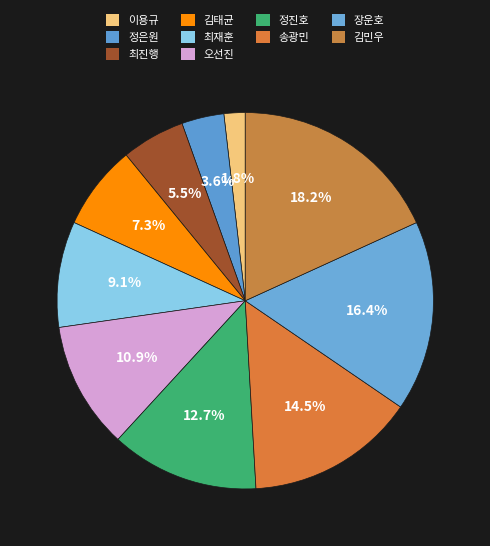

Approximately how many times larger is the value at 오선진 compared to 송광민?

0.8